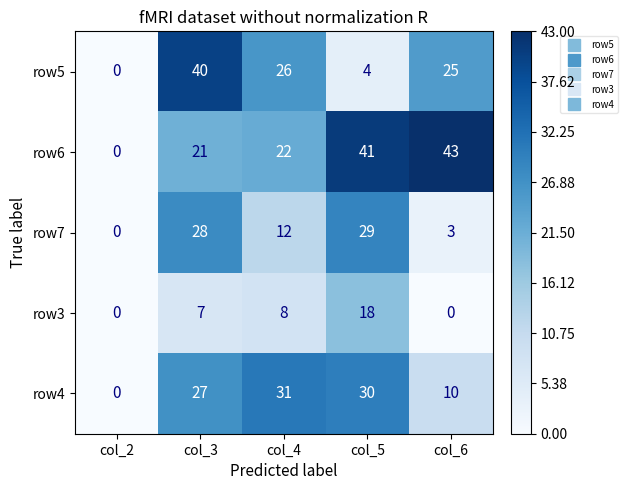

What value does the row7 series have at col_5?

29